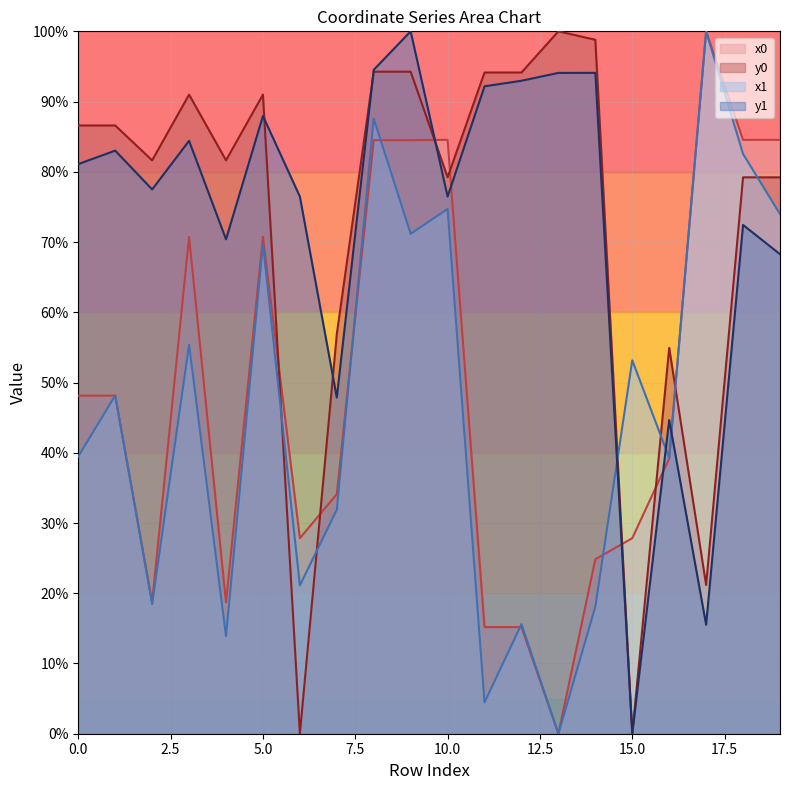

True or false: y1 has a value of 76.5 at 10.0.

True